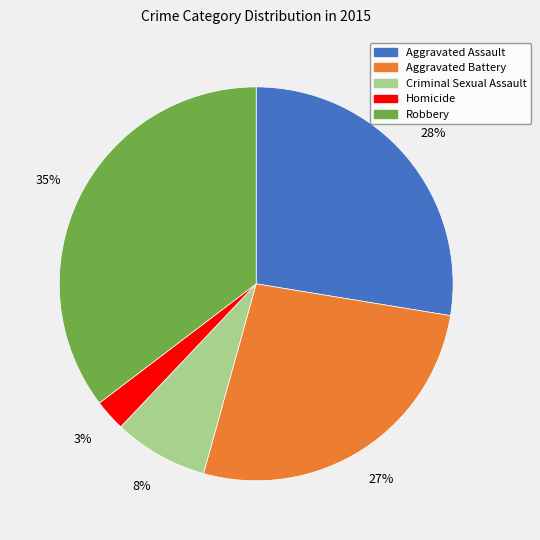

Do Criminal Sexual Assault and Aggravated Battery together represent more than half of the pie?

No